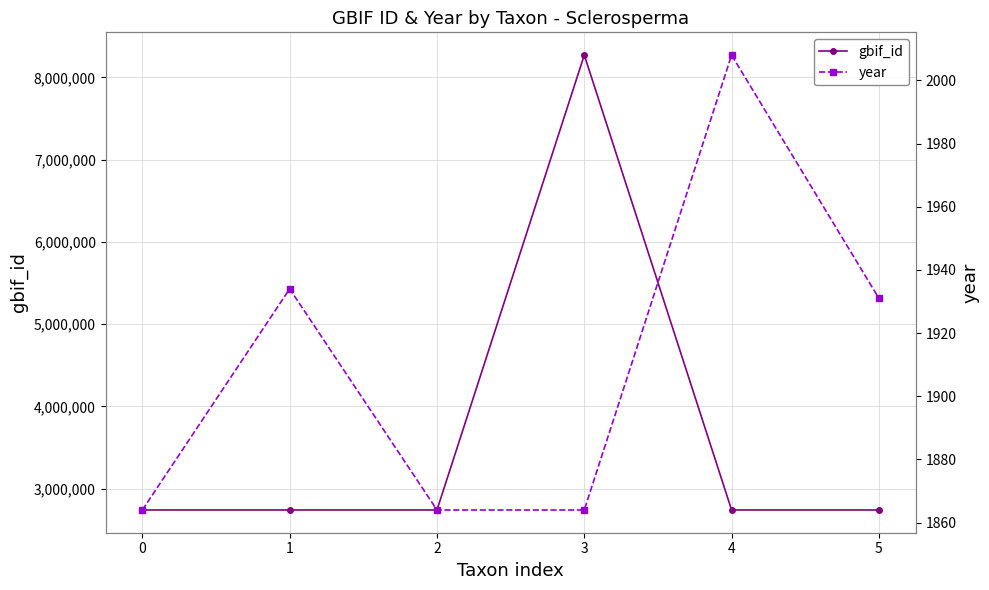

Rank the series at 2 from highest to lowest value.

gbif_id, year